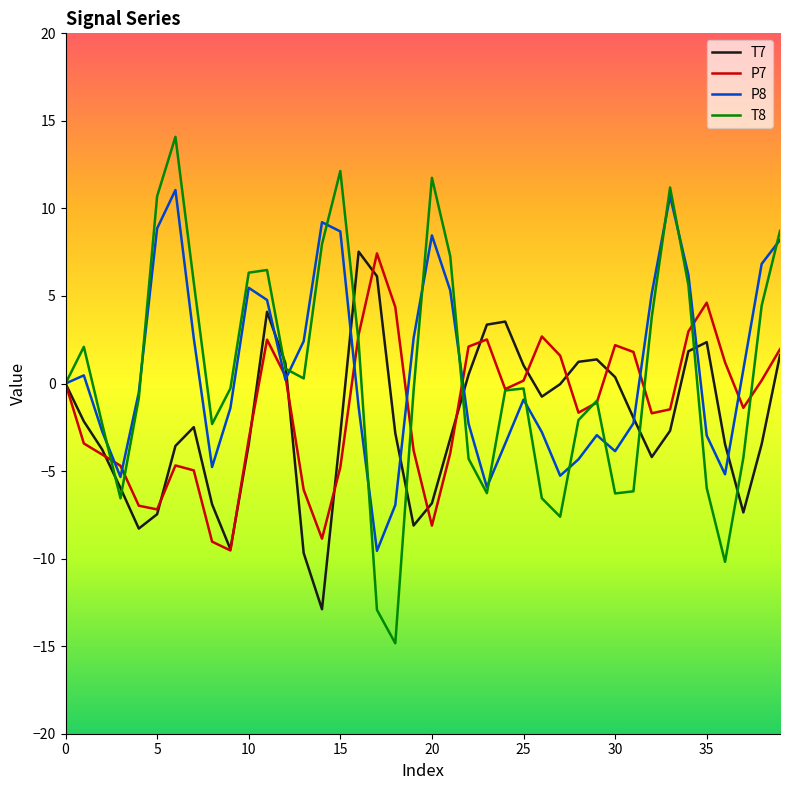

Is this an area chart (filled region under the line)?

No